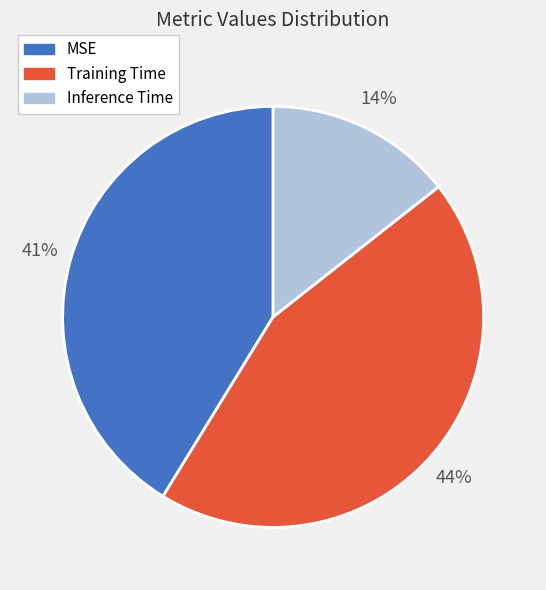

How many slices are in this pie chart?

3